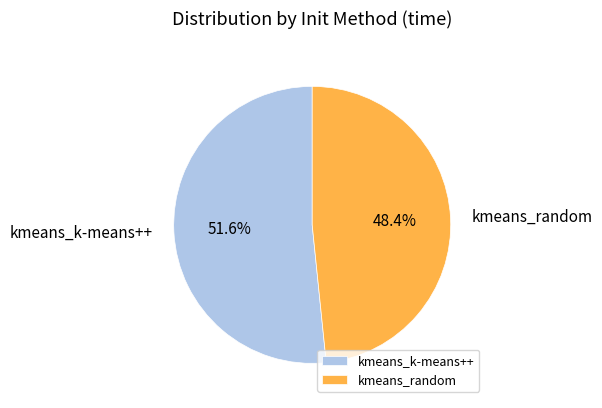

Does kmeans_random represent more than half of the total?

No